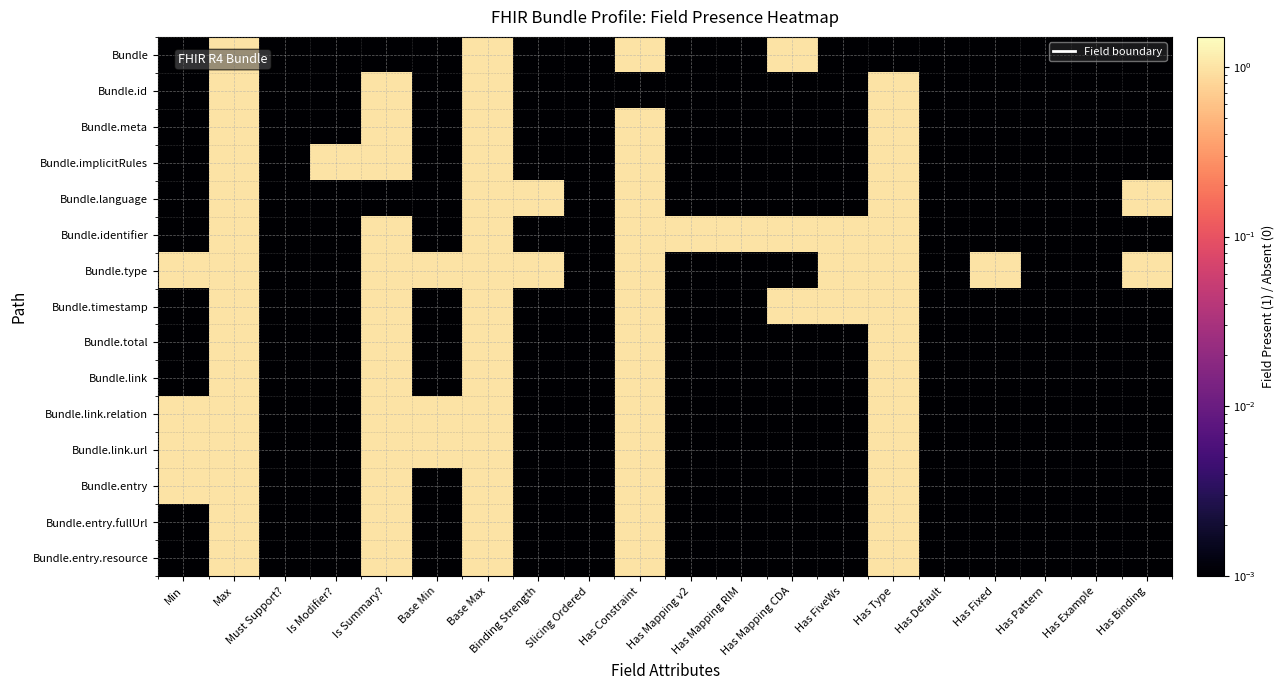

Reading left to right, list all the values displayed in this chart.

Bundle: Min=0.0	Max=1.0	Must Support?=0.0	Is Modifier?=0.0	Is Summary?=0.0	Base Min=0.0	Base Max=1.0	Binding Strength=0.0	Slicing Ordered=0.0	Has Constraint=1.0	Has Mapping v2=0.0	Has Mapping RIM=0.0	Has Mapping CDA=1.0	Has FiveWs=0.0	Has Type=0.0	Has Default=0.0	Has Fixed=0.0	Has Pattern=0.0	Has Example=0.0	Has Binding=0.0
Bundle.id: Min=0.0	Max=1.0	Must Support?=0.0	Is Modifier?=0.0	Is Summary?=1.0	Base Min=0.0	Base Max=1.0	Binding Strength=0.0	Slicing Ordered=0.0	Has Constraint=0.0	Has Mapping v2=0.0	Has Mapping RIM=0.0	Has Mapping CDA=0.0	Has FiveWs=0.0	Has Type=1.0	Has Default=0.0	Has Fixed=0.0	Has Pattern=0.0	Has Example=0.0	Has Binding=0.0
Bundle.meta: Min=0.0	Max=1.0	Must Support?=0.0	Is Modifier?=0.0	Is Summary?=1.0	Base Min=0.0	Base Max=1.0	Binding Strength=0.0	Slicing Ordered=0.0	Has Constraint=1.0	Has Mapping v2=0.0	Has Mapping RIM=0.0	Has Mapping CDA=0.0	Has FiveWs=0.0	Has Type=1.0	Has Default=0.0	Has Fixed=0.0	Has Pattern=0.0	Has Example=0.0	Has Binding=0.0
Bundle.implicitRules: Min=0.0	Max=1.0	Must Support?=0.0	Is Modifier?=1.0	Is Summary?=1.0	Base Min=0.0	Base Max=1.0	Binding Strength=0.0	Slicing Ordered=0.0	Has Constraint=1.0	Has Mapping v2=0.0	Has Mapping RIM=0.0	Has Mapping CDA=0.0	Has FiveWs=0.0	Has Type=1.0	Has Default=0.0	Has Fixed=0.0	Has Pattern=0.0	Has Example=0.0	Has Binding=0.0
Bundle.language: Min=0.0	Max=1.0	Must Support?=0.0	Is Modifier?=0.0	Is Summary?=0.0	Base Min=0.0	Base Max=1.0	Binding Strength=1.0	Slicing Ordered=0.0	Has Constraint=1.0	Has Mapping v2=0.0	Has Mapping RIM=0.0	Has Mapping CDA=0.0	Has FiveWs=0.0	Has Type=1.0	Has Default=0.0	Has Fixed=0.0	Has Pattern=0.0	Has Example=0.0	Has Binding=1.0
Bundle.identifier: Min=0.0	Max=1.0	Must Support?=0.0	Is Modifier?=0.0	Is Summary?=1.0	Base Min=0.0	Base Max=1.0	Binding Strength=0.0	Slicing Ordered=0.0	Has Constraint=1.0	Has Mapping v2=1.0	Has Mapping RIM=1.0	Has Mapping CDA=1.0	Has FiveWs=1.0	Has Type=1.0	Has Default=0.0	Has Fixed=0.0	Has Pattern=0.0	Has Example=0.0	Has Binding=0.0
Bundle.type: Min=1.0	Max=1.0	Must Support?=0.0	Is Modifier?=0.0	Is Summary?=1.0	Base Min=1.0	Base Max=1.0	Binding Strength=1.0	Slicing Ordered=0.0	Has Constraint=1.0	Has Mapping v2=0.0	Has Mapping RIM=0.0	Has Mapping CDA=0.0	Has FiveWs=1.0	Has Type=1.0	Has Default=0.0	Has Fixed=1.0	Has Pattern=0.0	Has Example=0.0	Has Binding=1.0
Bundle.timestamp: Min=0.0	Max=1.0	Must Support?=0.0	Is Modifier?=0.0	Is Summary?=1.0	Base Min=0.0	Base Max=1.0	Binding Strength=0.0	Slicing Ordered=0.0	Has Constraint=1.0	Has Mapping v2=0.0	Has Mapping RIM=0.0	Has Mapping CDA=1.0	Has FiveWs=1.0	Has Type=1.0	Has Default=0.0	Has Fixed=0.0	Has Pattern=0.0	Has Example=0.0	Has Binding=0.0
Bundle.total: Min=0.0	Max=1.0	Must Support?=0.0	Is Modifier?=0.0	Is Summary?=1.0	Base Min=0.0	Base Max=1.0	Binding Strength=0.0	Slicing Ordered=0.0	Has Constraint=1.0	Has Mapping v2=0.0	Has Mapping RIM=0.0	Has Mapping CDA=0.0	Has FiveWs=0.0	Has Type=1.0	Has Default=0.0	Has Fixed=0.0	Has Pattern=0.0	Has Example=0.0	Has Binding=0.0
Bundle.link: Min=0.0	Max=1.0	Must Support?=0.0	Is Modifier?=0.0	Is Summary?=1.0	Base Min=0.0	Base Max=1.0	Binding Strength=0.0	Slicing Ordered=0.0	Has Constraint=1.0	Has Mapping v2=0.0	Has Mapping RIM=0.0	Has Mapping CDA=0.0	Has FiveWs=0.0	Has Type=1.0	Has Default=0.0	Has Fixed=0.0	Has Pattern=0.0	Has Example=0.0	Has Binding=0.0
Bundle.link.relation: Min=1.0	Max=1.0	Must Support?=0.0	Is Modifier?=0.0	Is Summary?=1.0	Base Min=1.0	Base Max=1.0	Binding Strength=0.0	Slicing Ordered=0.0	Has Constraint=1.0	Has Mapping v2=0.0	Has Mapping RIM=0.0	Has Mapping CDA=0.0	Has FiveWs=0.0	Has Type=1.0	Has Default=0.0	Has Fixed=0.0	Has Pattern=0.0	Has Example=0.0	Has Binding=0.0
Bundle.link.url: Min=1.0	Max=1.0	Must Support?=0.0	Is Modifier?=0.0	Is Summary?=1.0	Base Min=1.0	Base Max=1.0	Binding Strength=0.0	Slicing Ordered=0.0	Has Constraint=1.0	Has Mapping v2=0.0	Has Mapping RIM=0.0	Has Mapping CDA=0.0	Has FiveWs=0.0	Has Type=1.0	Has Default=0.0	Has Fixed=0.0	Has Pattern=0.0	Has Example=0.0	Has Binding=0.0
Bundle.entry: Min=1.0	Max=1.0	Must Support?=0.0	Is Modifier?=0.0	Is Summary?=1.0	Base Min=0.0	Base Max=1.0	Binding Strength=0.0	Slicing Ordered=0.0	Has Constraint=1.0	Has Mapping v2=0.0	Has Mapping RIM=0.0	Has Mapping CDA=0.0	Has FiveWs=0.0	Has Type=1.0	Has Default=0.0	Has Fixed=0.0	Has Pattern=0.0	Has Example=0.0	Has Binding=0.0
Bundle.entry.fullUrl: Min=0.0	Max=1.0	Must Support?=0.0	Is Modifier?=0.0	Is Summary?=1.0	Base Min=0.0	Base Max=1.0	Binding Strength=0.0	Slicing Ordered=0.0	Has Constraint=1.0	Has Mapping v2=0.0	Has Mapping RIM=0.0	Has Mapping CDA=0.0	Has FiveWs=0.0	Has Type=1.0	Has Default=0.0	Has Fixed=0.0	Has Pattern=0.0	Has Example=0.0	Has Binding=0.0
Bundle.entry.resource: Min=0.0	Max=1.0	Must Support?=0.0	Is Modifier?=0.0	Is Summary?=1.0	Base Min=0.0	Base Max=1.0	Binding Strength=0.0	Slicing Ordered=0.0	Has Constraint=1.0	Has Mapping v2=0.0	Has Mapping RIM=0.0	Has Mapping CDA=0.0	Has FiveWs=0.0	Has Type=1.0	Has Default=0.0	Has Fixed=0.0	Has Pattern=0.0	Has Example=0.0	Has Binding=0.0